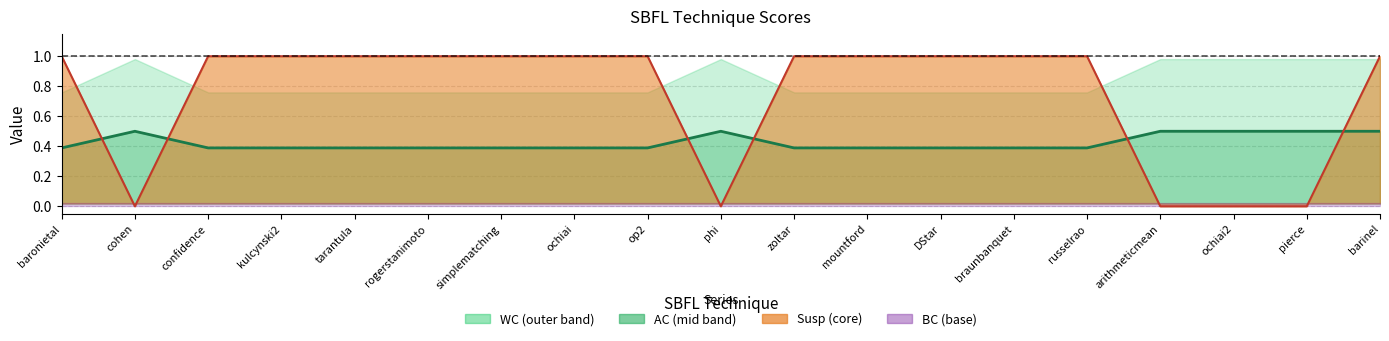

The AC (line) series shows 0.2 at confidence. True or false?

False